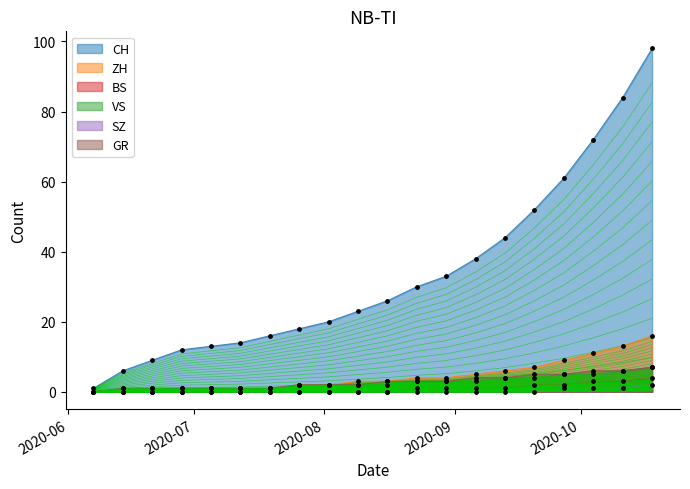

Is the value of SZ at 2020-07-19 greater than the value of ZH at 2020-07-19?

No